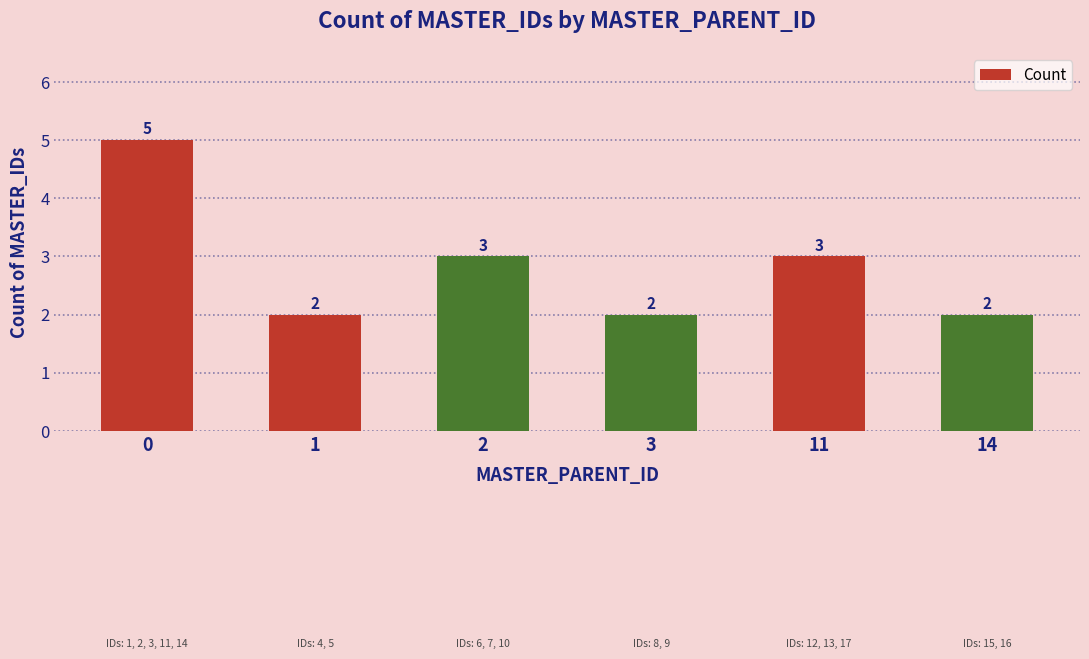

The chart shows a value of 1 at 2. True or false?

False